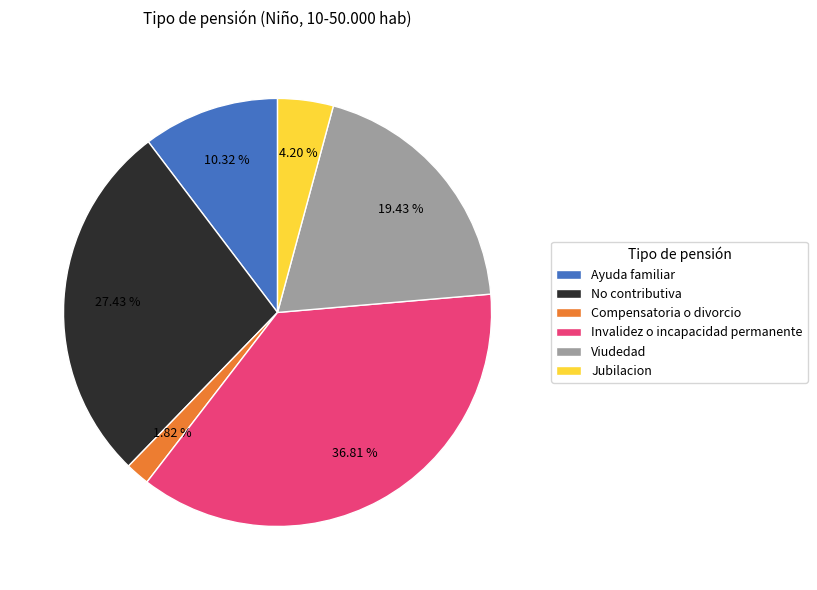

Between Jubilacion and Ayuda familiar, which is larger?

Ayuda familiar